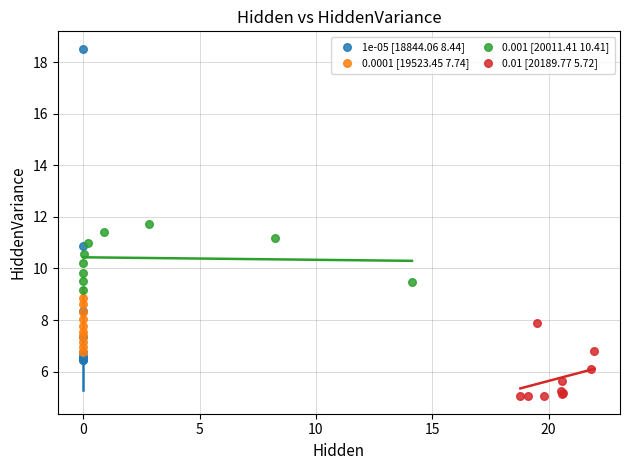

Which series has the widest spread of Y values?

1e-05 [18844.06 8.44]